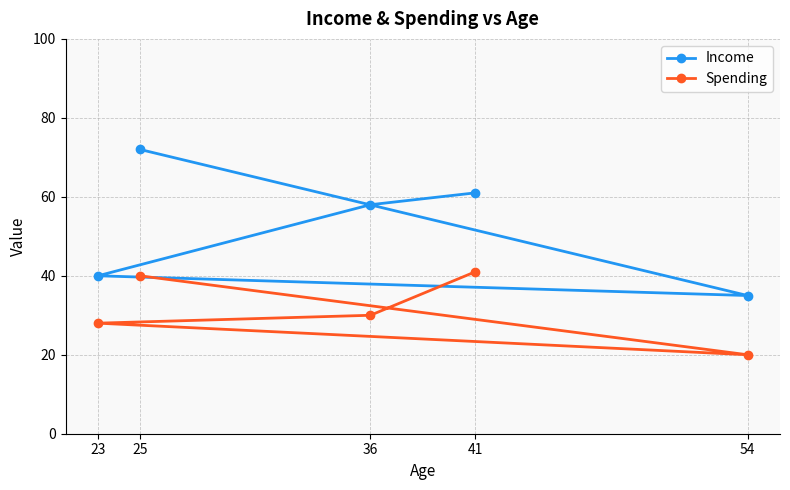

Reading left to right, list all the values displayed in this chart.

Income: 23=40	25=72	36=58	41=61	54=35
Spending: 23=28	25=40	36=30	41=41	54=20